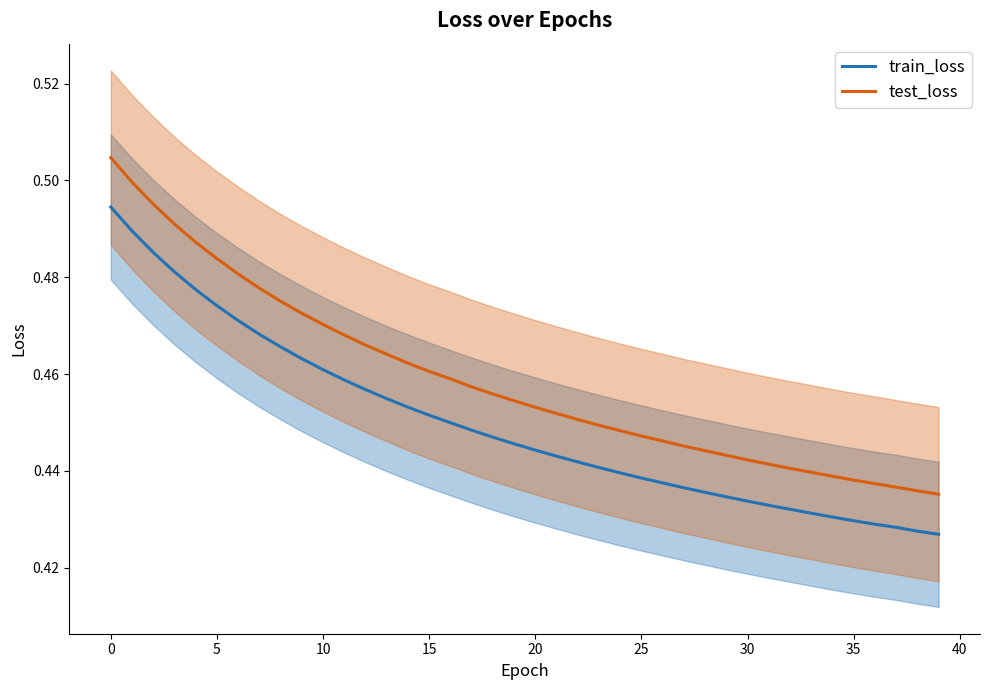

Rank the series by their average value, from lowest to highest.

train_loss, test_loss